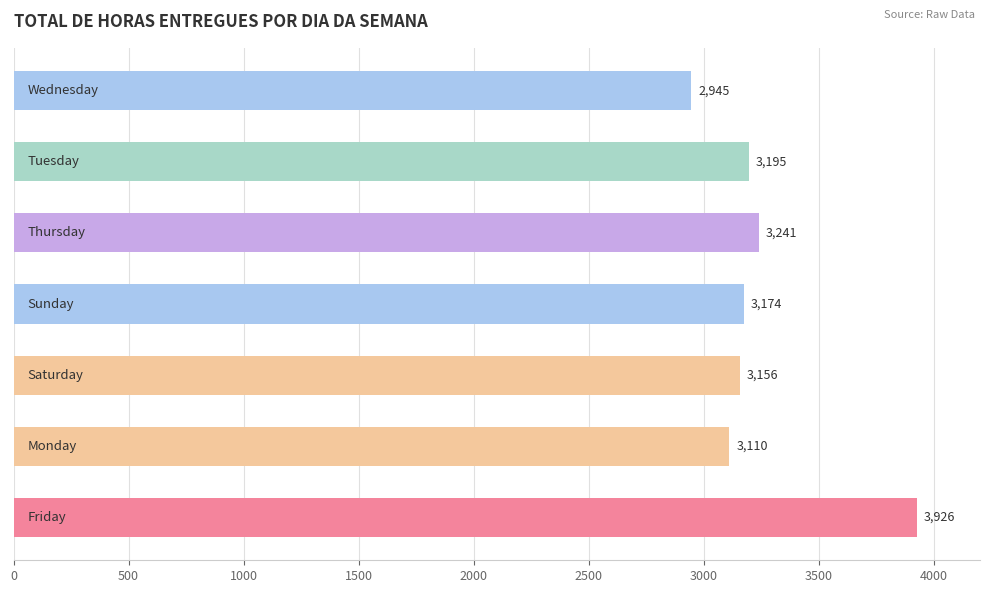

What is the average value?

3249.6